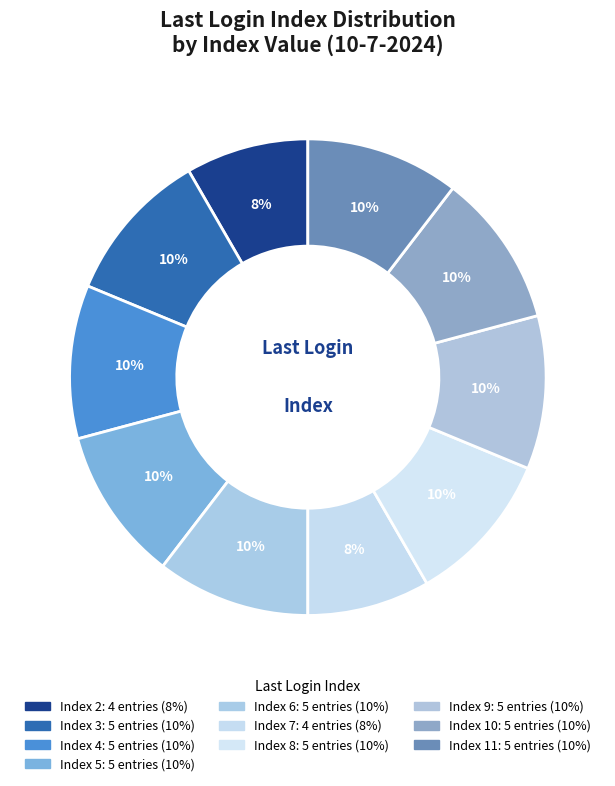

How many slices are in this pie chart?

10